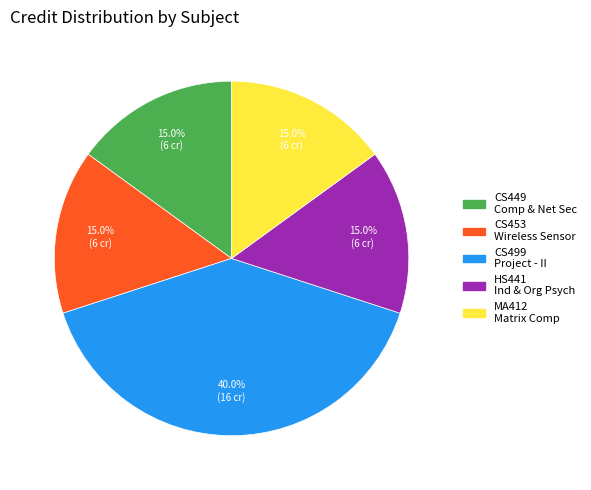

Does any single category account for the majority?

No